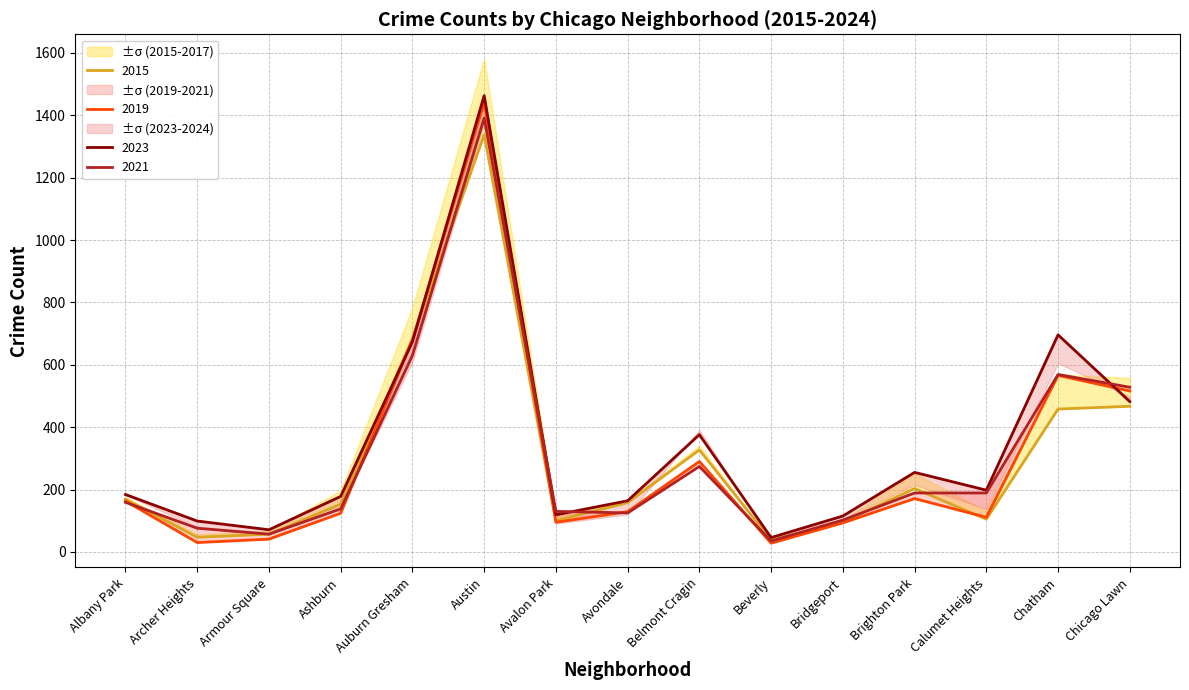

Where do 2021 and 2019 first cross each other?

Austin and Avalon Park